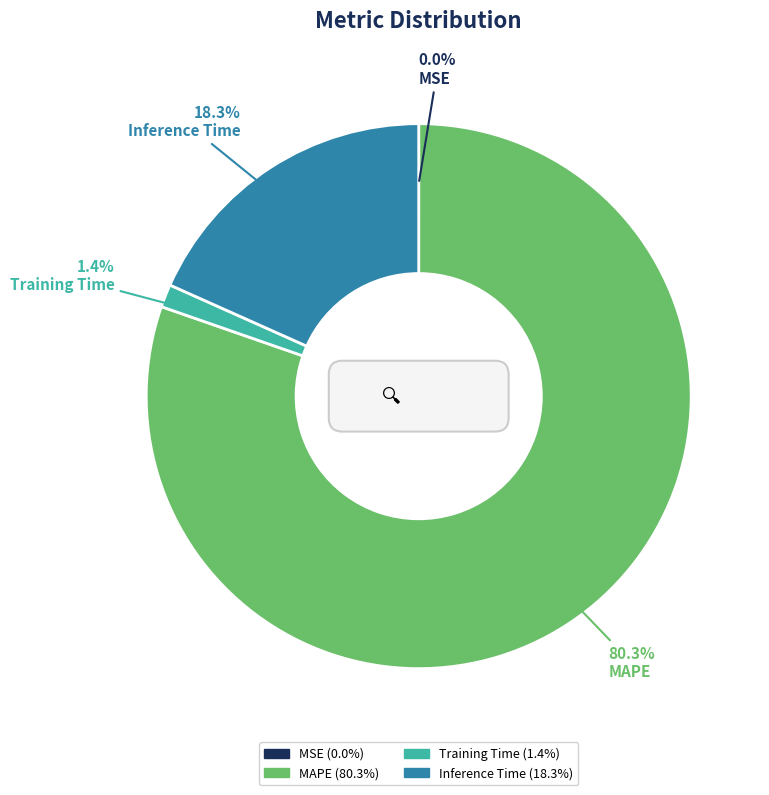

Is there a majority slice in this chart?

Yes